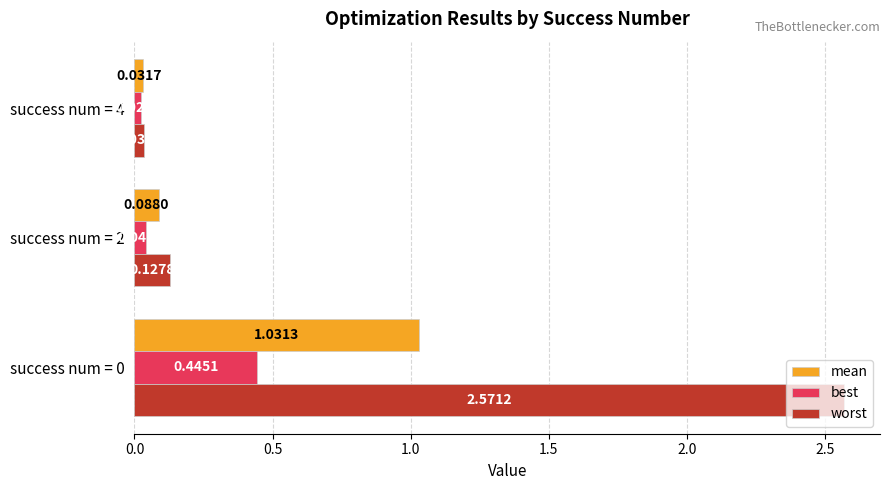

Which series has the largest range (max minus min)?

worst